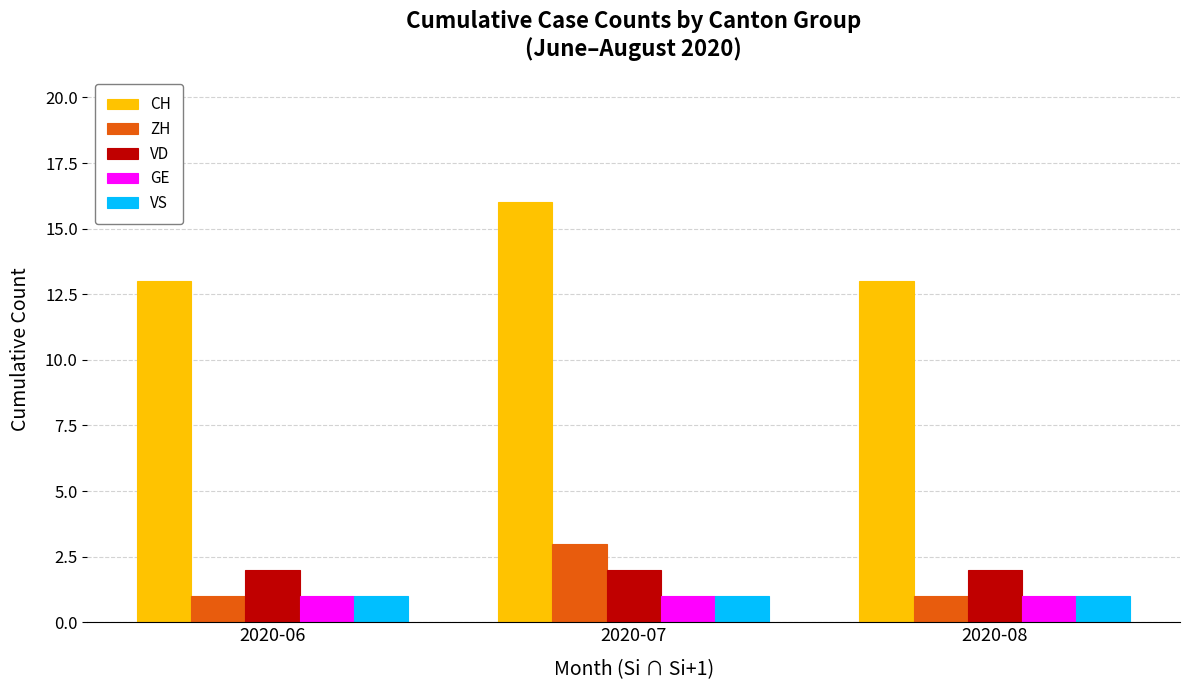

The GE series shows 0 at 2020-06. True or false?

False